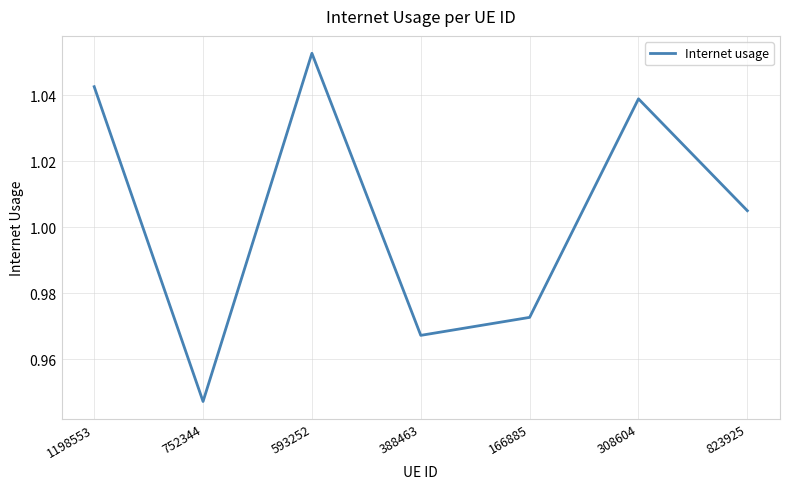

What position from the left is 308604?

6